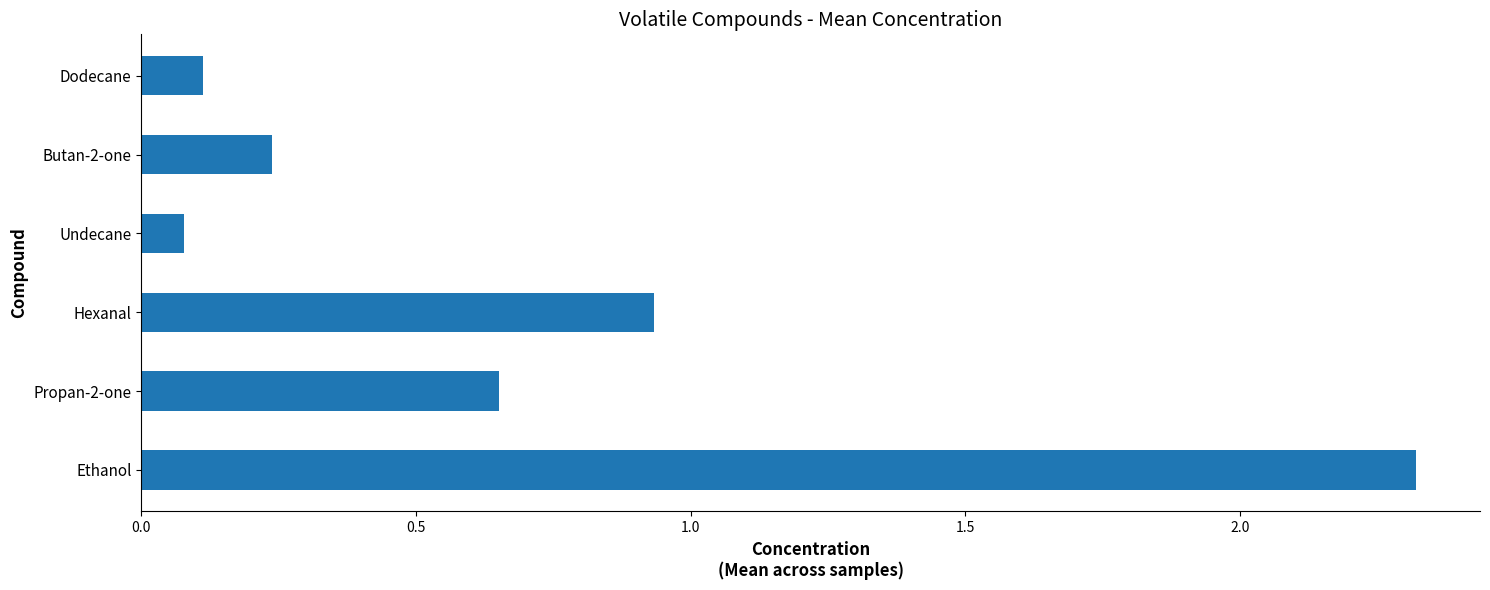

What is the difference between the maximum and minimum values?

2.2